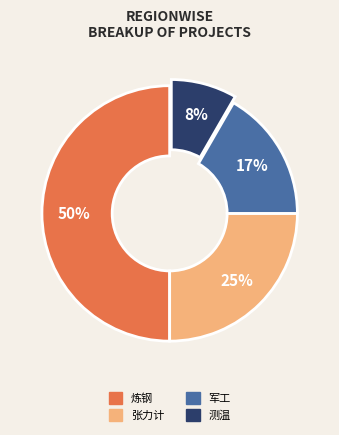

How many segments does this pie chart have?

4